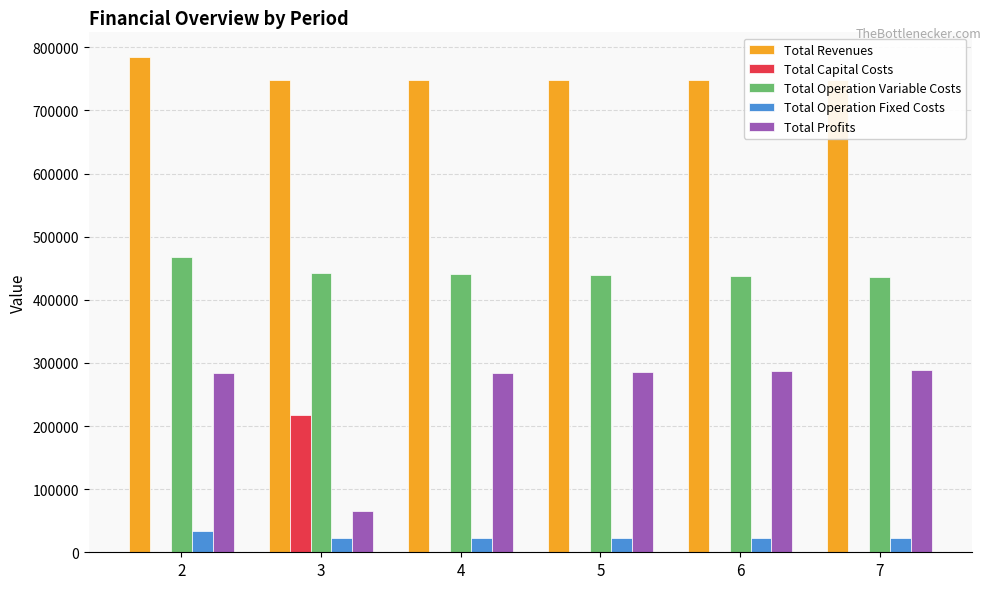

Which series has the largest total across all categories?

Total Revenues